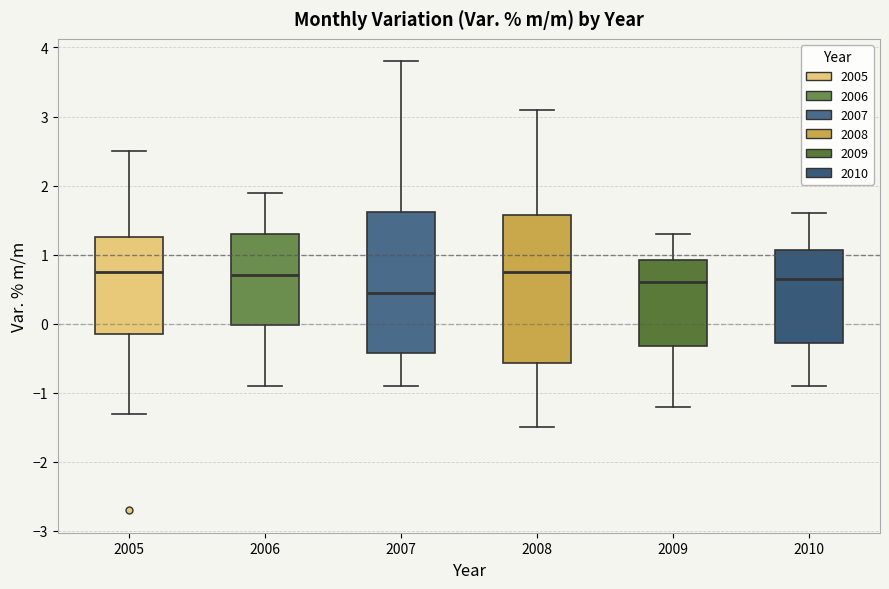

Comparing the boxes themselves (not the whiskers), which one is the tallest?

2008